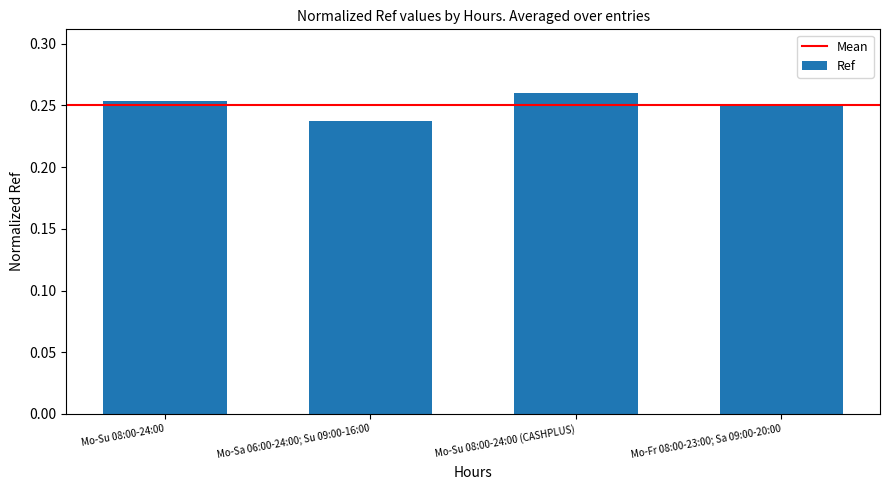

What is the label of the 4th bar from the right?

Mo-Su 08:00-24:00